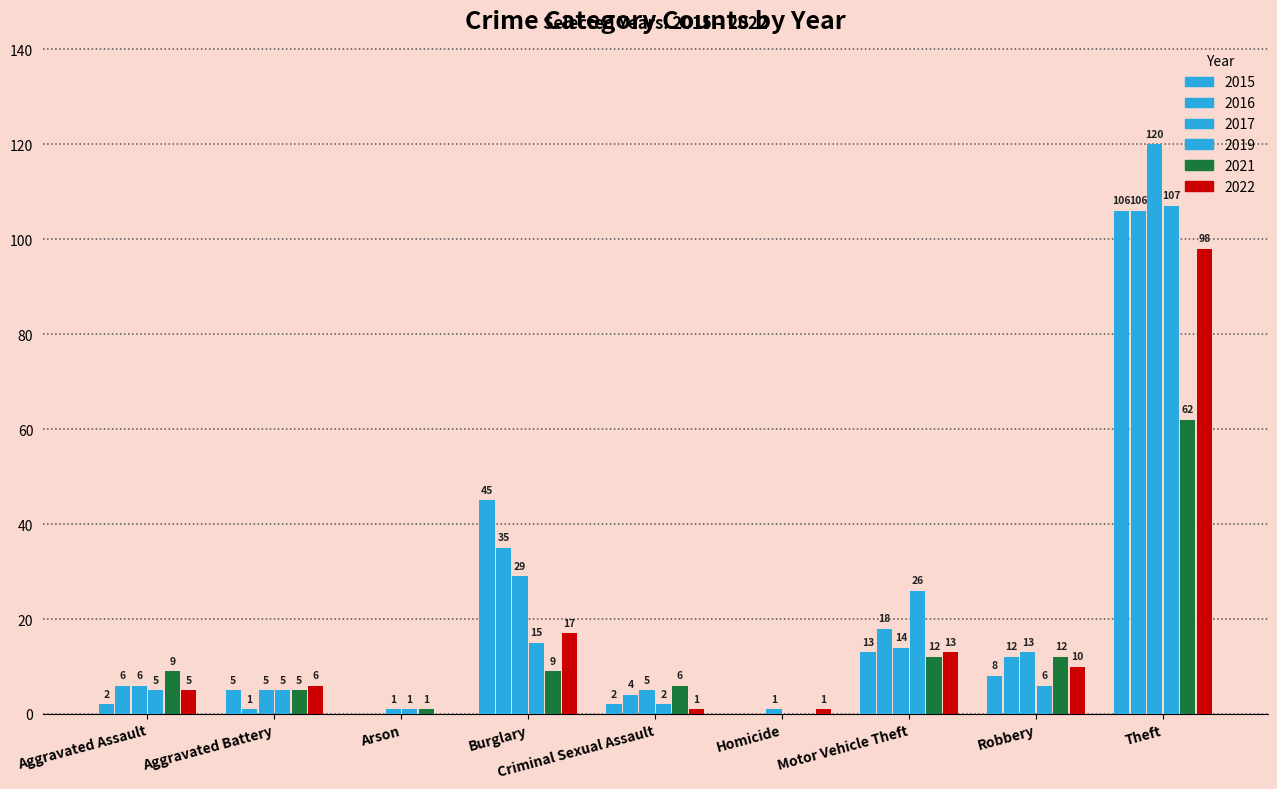

At how many categories does at least one series exceed 103?

1